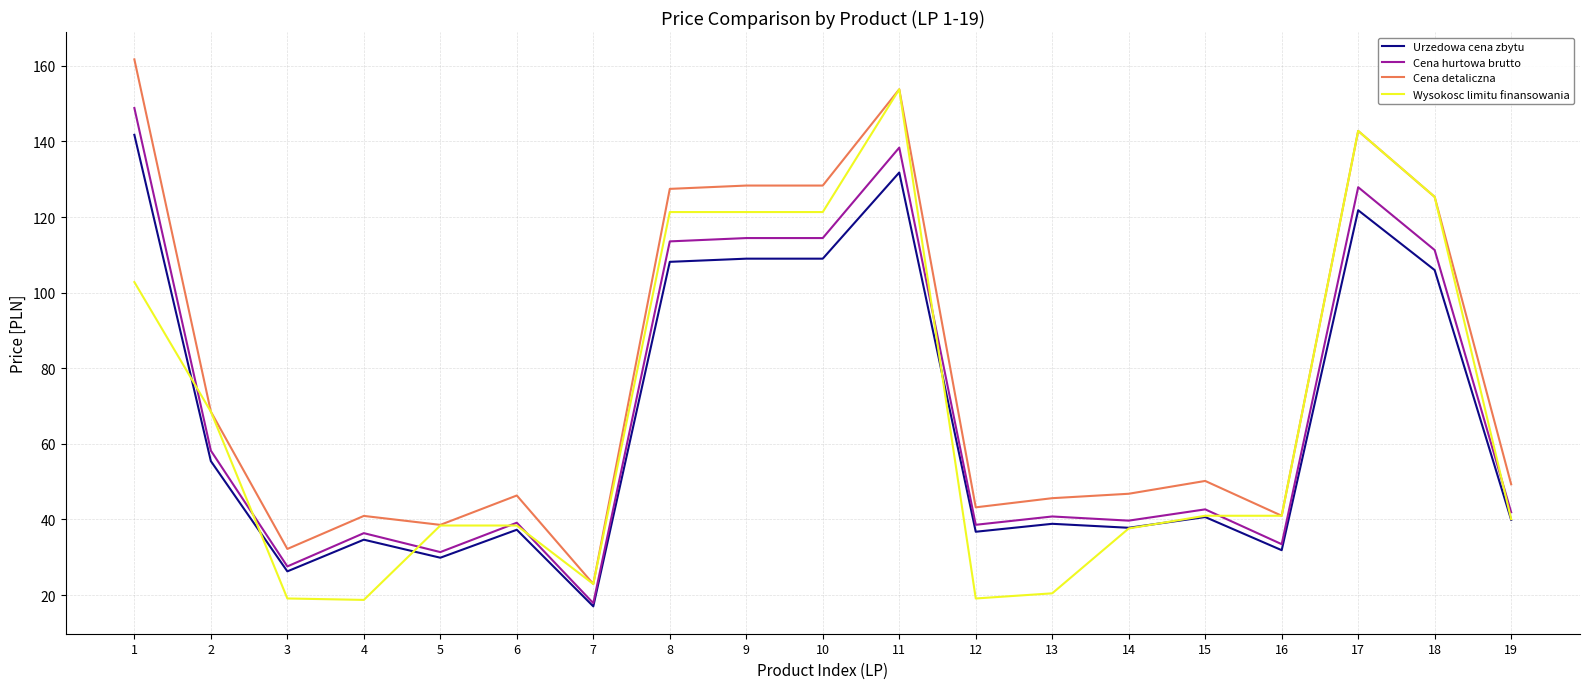

Which series changed the most between 4 and 10?

Wysokosc limitu finansowania